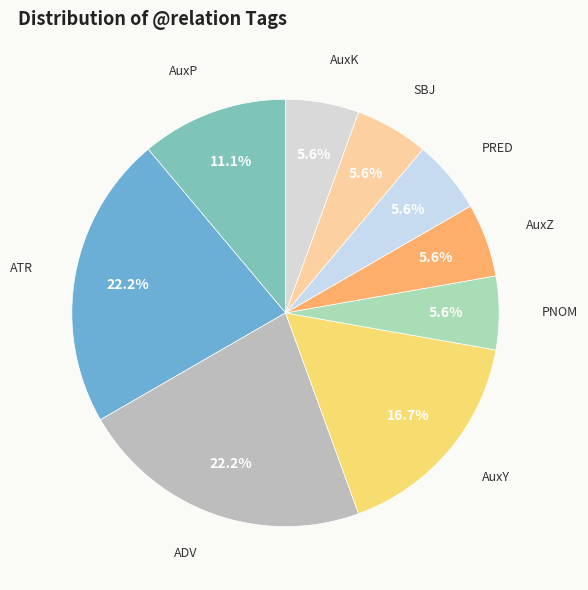

To the nearest percent, what is the combined percentage of ATR and AuxK?

28%